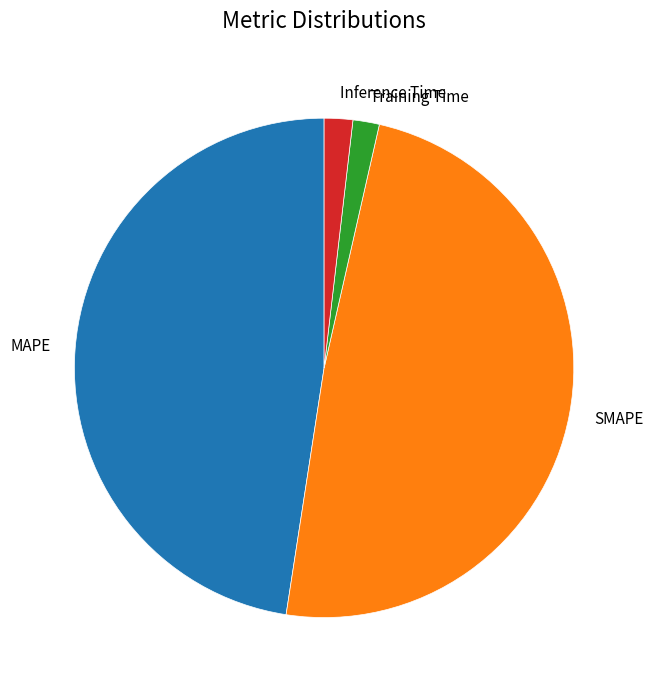

What is the largest slice in the pie chart?

SMAPE